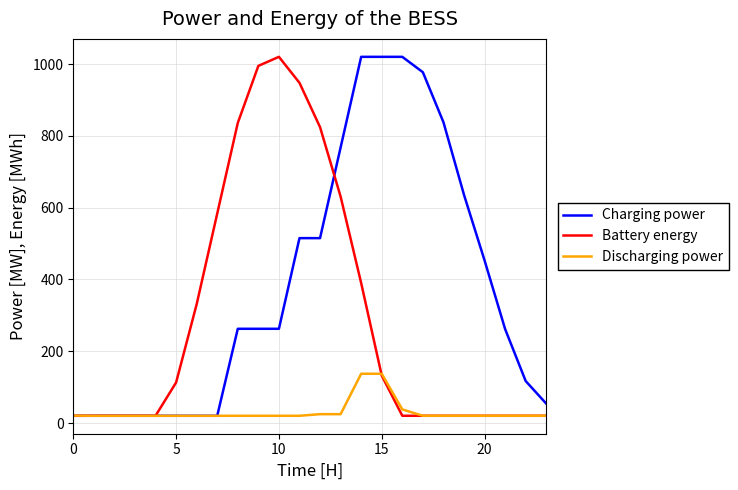

What is the maximum value shown in the chart?

1020.0